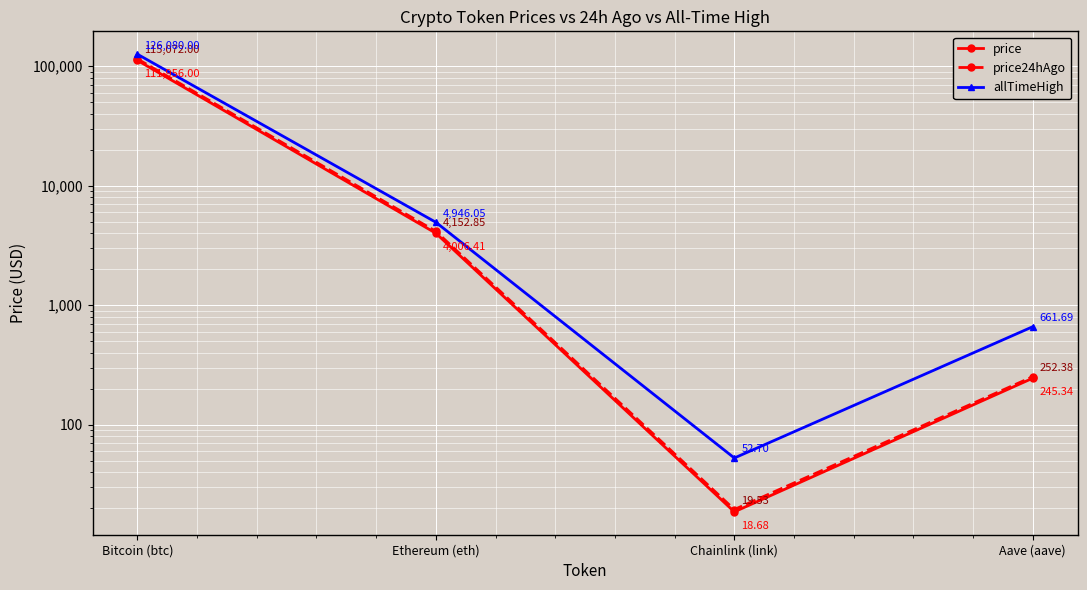

What is the lowest value of the price24hAgo series?

19.5